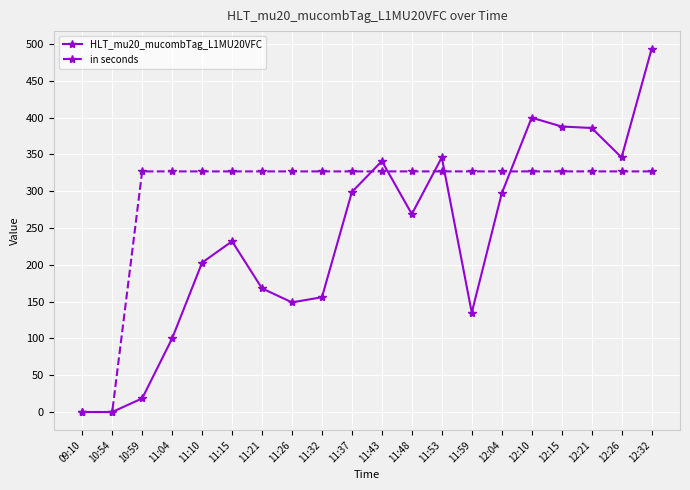

Is the value of HLT_mu20_mucombTag_L1MU20VFC at 11:21 greater than the value of in seconds at 12:32?

No